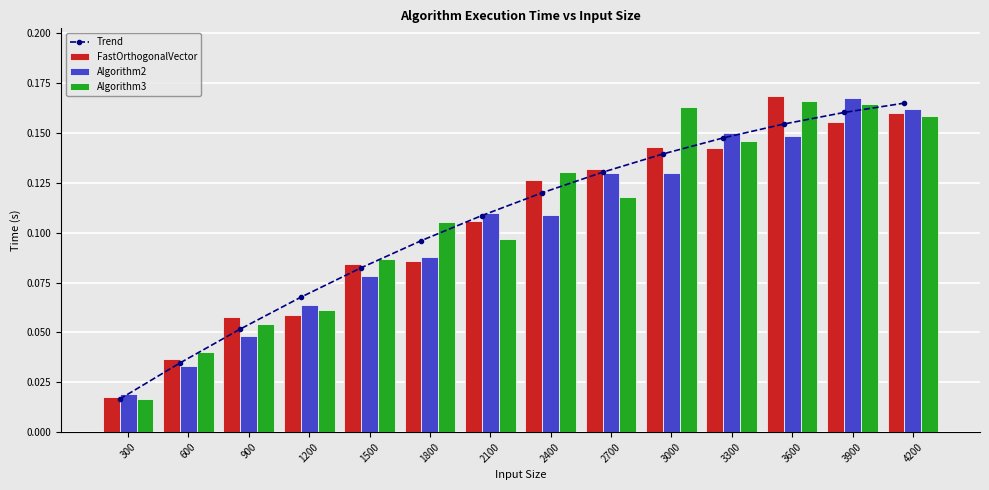

Rank the series by their maximum value, from lowest to highest.

Trend, Algorithm3, Algorithm2, FastOrthogonalVector